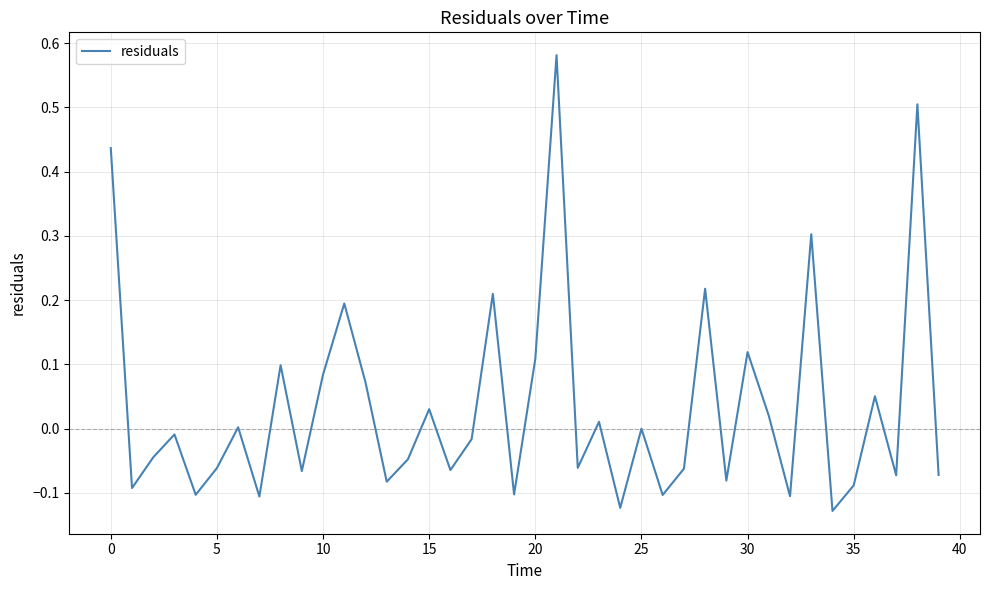

Does the chart display data point markers on the line(s)?

No